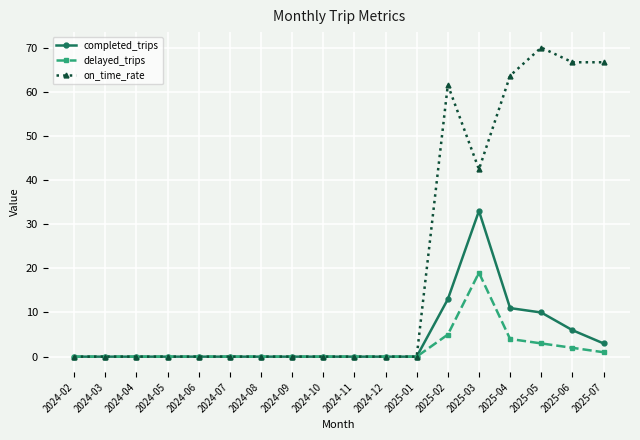

Reading left to right, what are all the values shown in this chart?

completed_trips: 0.0	0.0	0.0	0.0	0.0	0.0	0.0	0.0	0.0	0.0	0.0	0.0	13.0	33.0	11.0	10.0	6.0	3.0
delayed_trips: 0.0	0.0	0.0	0.0	0.0	0.0	0.0	0.0	0.0	0.0	0.0	0.0	5.0	19.0	4.0	3.0	2.0	1.0
on_time_rate: 0.0	0.0	0.0	0.0	0.0	0.0	0.0	0.0	0.0	0.0	0.0	0.0	61.5	42.4	63.6	70.0	66.7	66.7